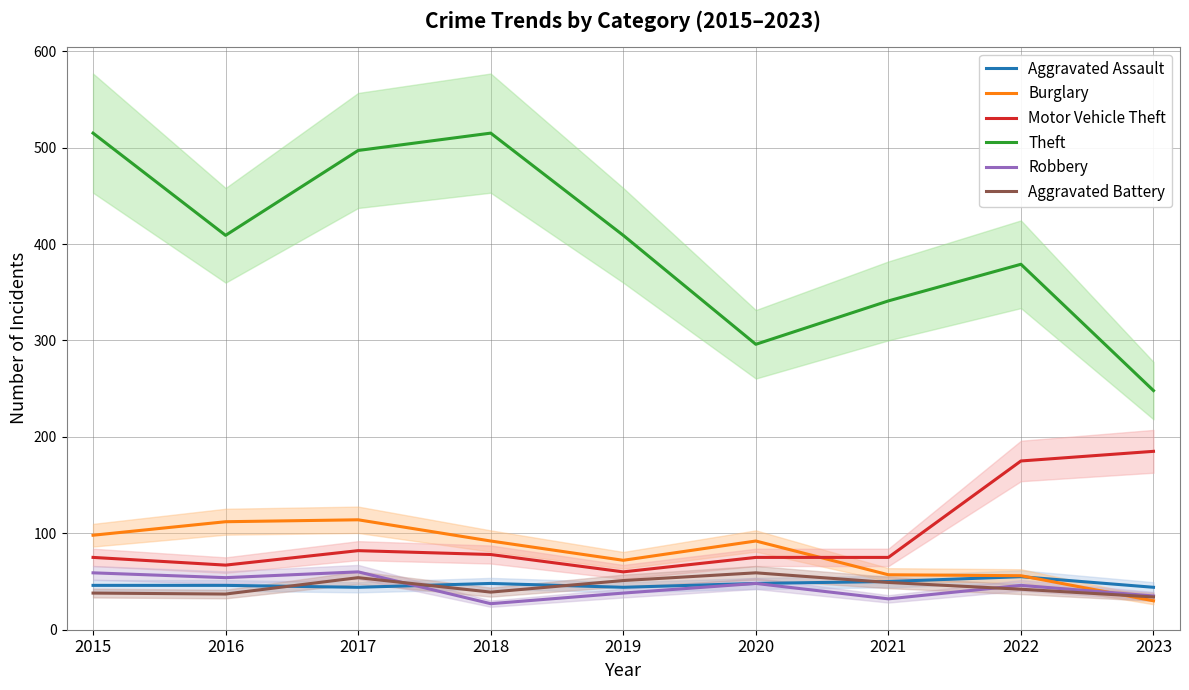

Reading right to left, extract all data points from this chart.

Aggravated Assault: 2023=44	2022=55	2021=50	2020=48	2019=44	2018=48	2017=44	2016=46	2015=46
Burglary: 2023=30	2022=56	2021=57	2020=92	2019=72	2018=92	2017=114	2016=112	2015=98
Motor Vehicle Theft: 2023=185	2022=175	2021=75	2020=75	2019=60	2018=78	2017=82	2016=67	2015=75
Theft: 2023=248	2022=379	2021=341	2020=296	2019=409	2018=515	2017=497	2016=409	2015=515
Robbery: 2023=35	2022=46	2021=32	2020=48	2019=38	2018=27	2017=60	2016=54	2015=59
Aggravated Battery: 2023=34	2022=42	2021=49	2020=59	2019=51	2018=39	2017=54	2016=37	2015=38